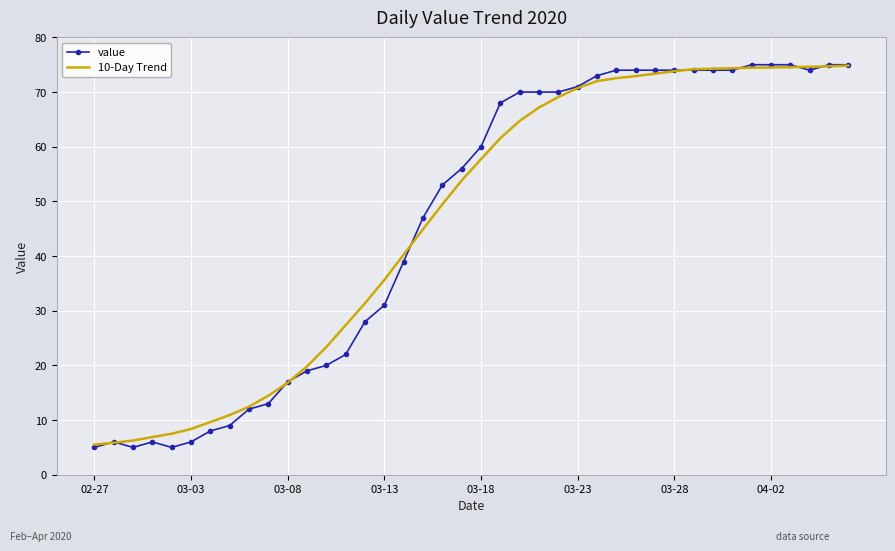

What is the smallest value displayed?

5.0